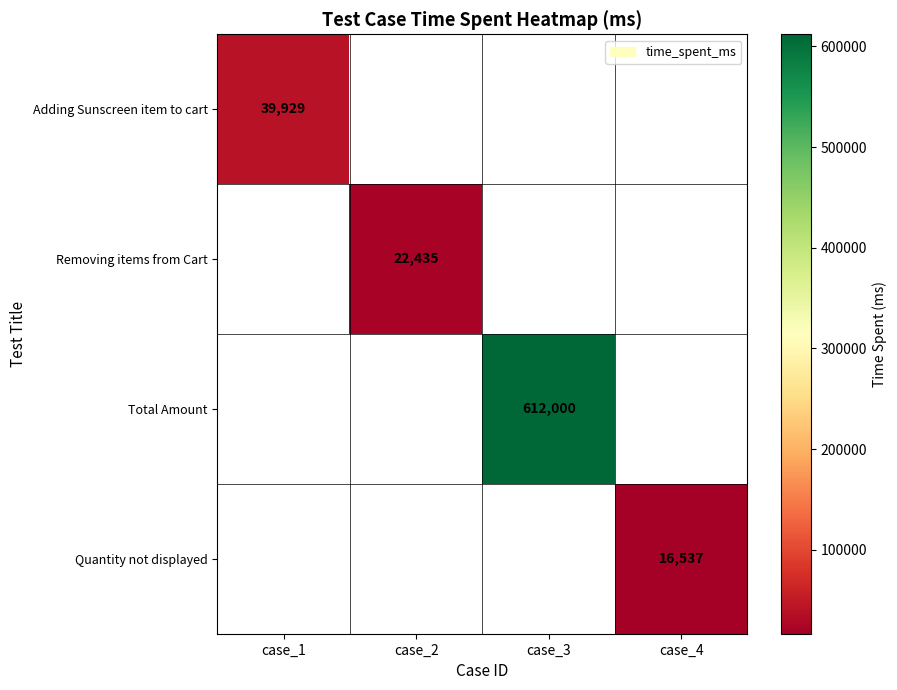

How many categories are shown in the chart?

4